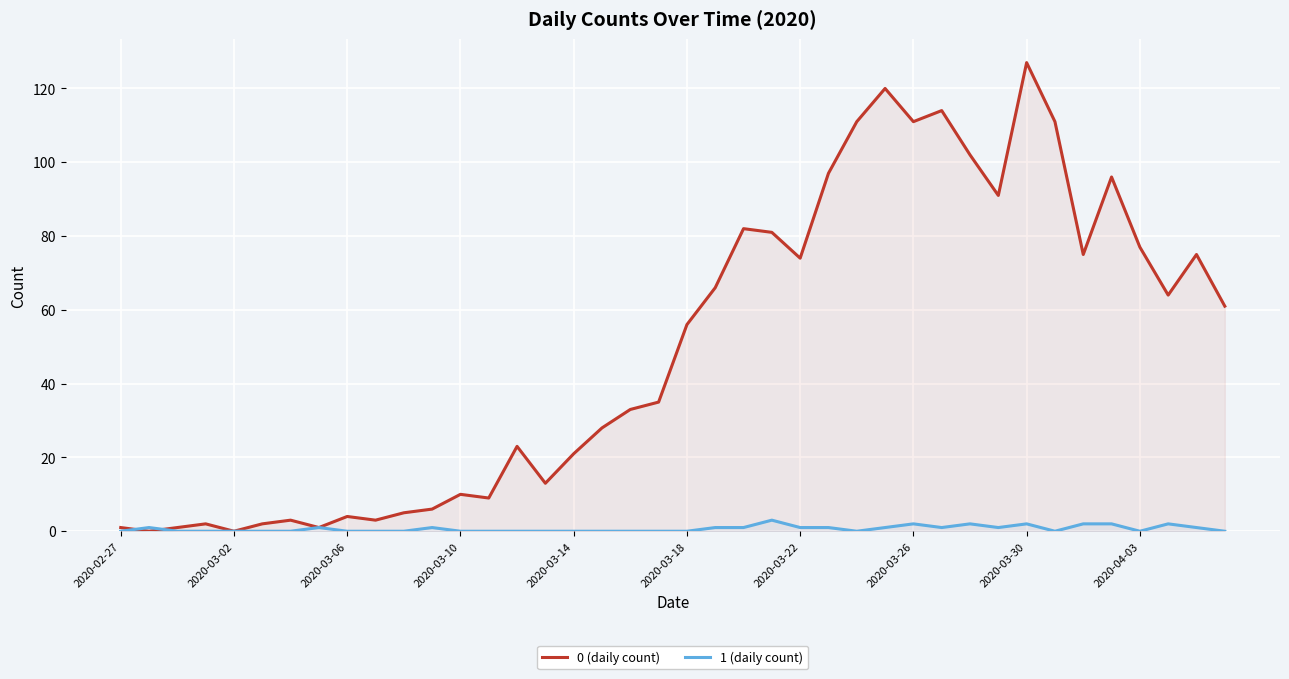

What is the spread (max minus min) of values at 38?

74